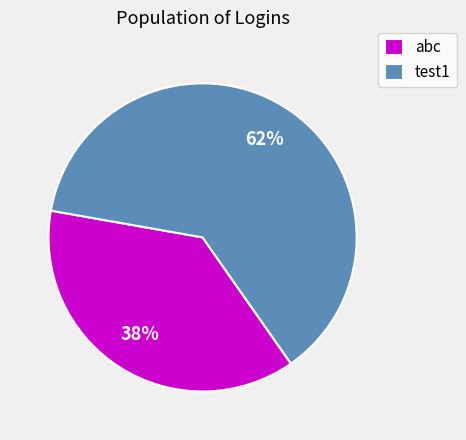

Between abc and test1, which is larger?

test1